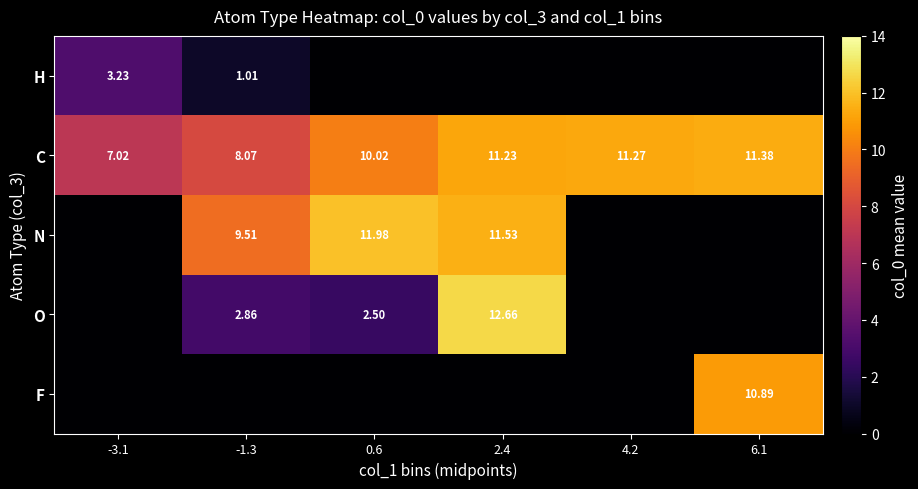

The O series shows 22.2 at 2.4. True or false?

False